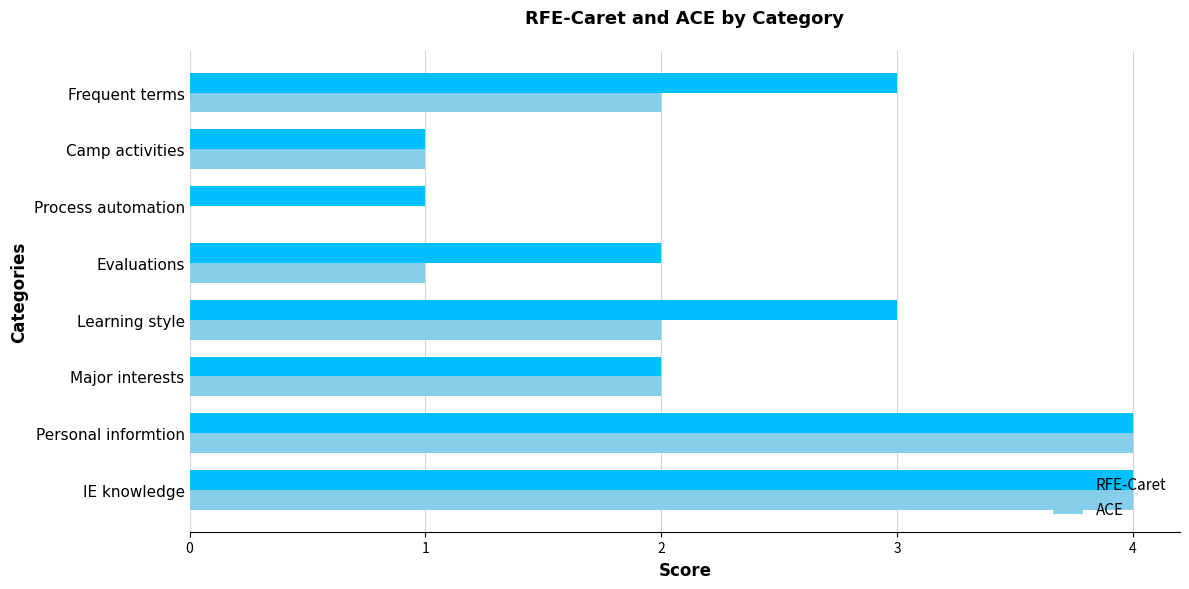

Which series has the largest total across all categories?

RFE-Caret